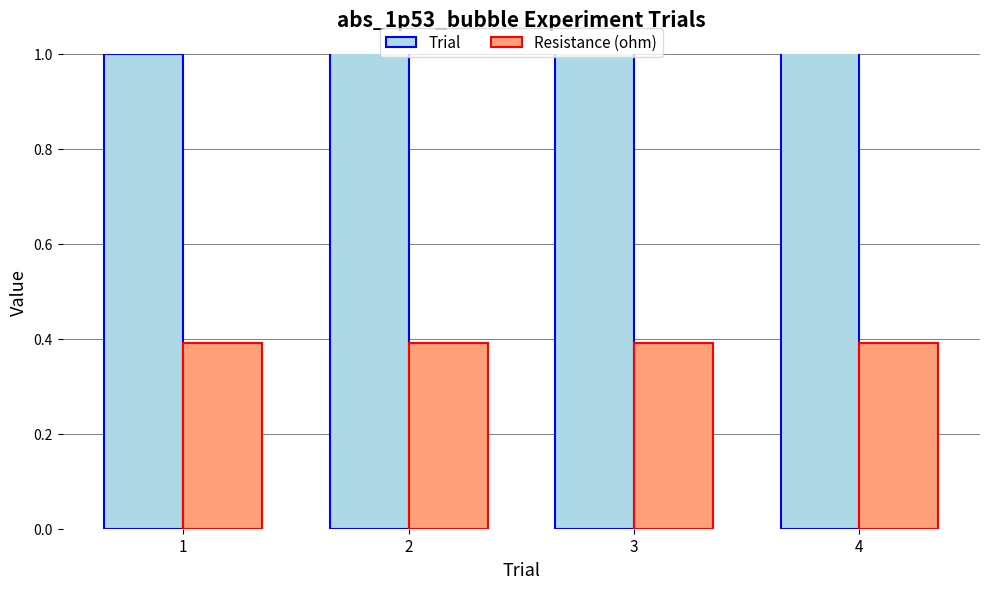

Reading left to right, what are all the values shown in this chart?

Trial: 1.0	2.0	3.0	4.0
Resistance (ohm): 0.4	0.4	0.4	0.4